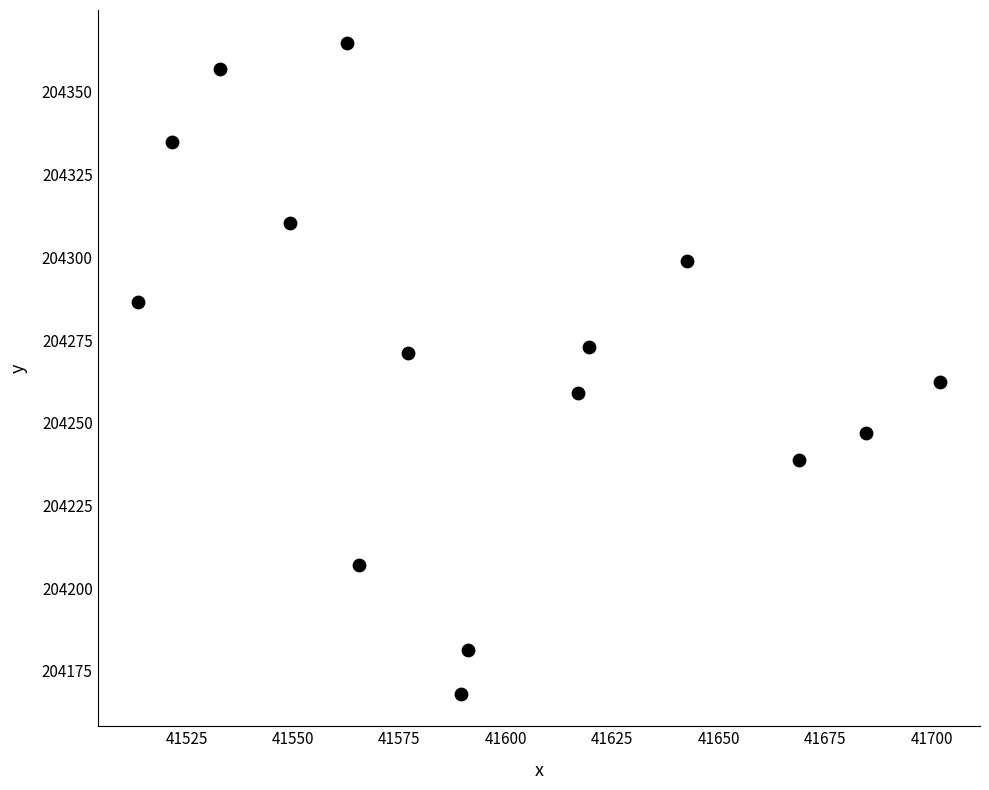

What is the range of X values (max minus min)?

188.4